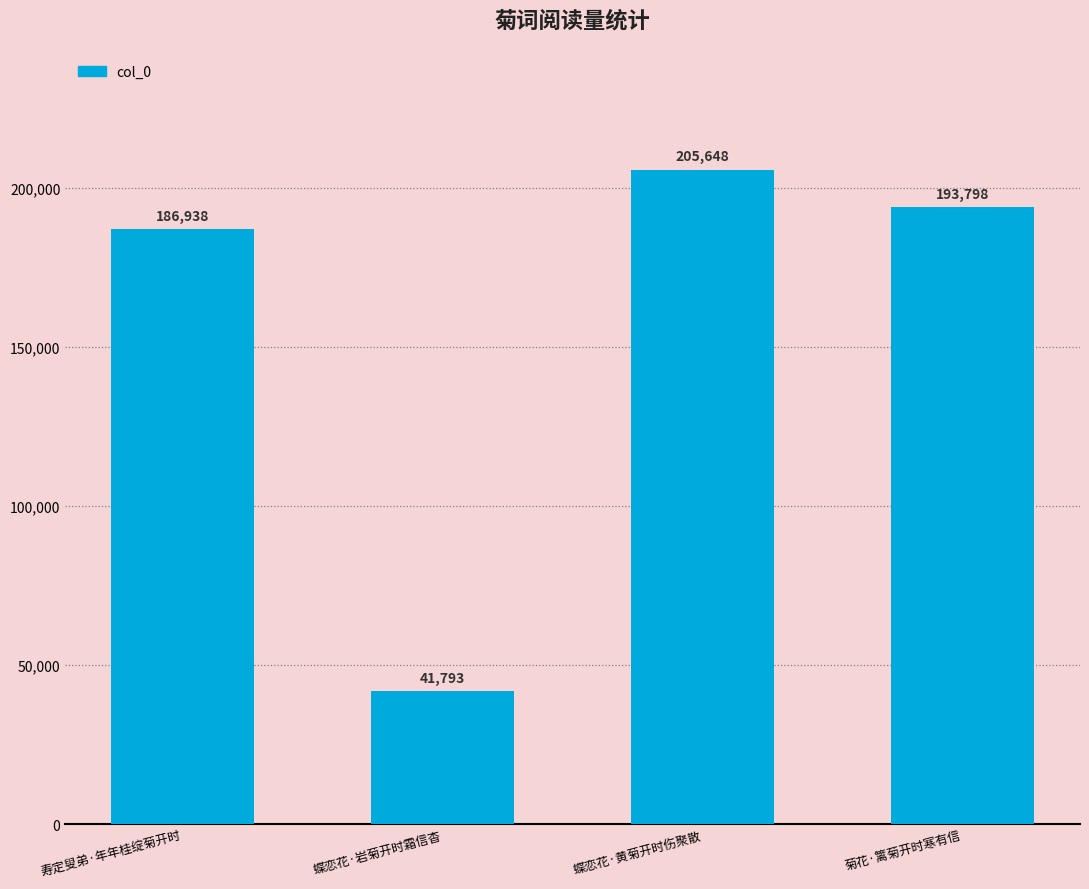

Does the chart contain stacked bars?

No